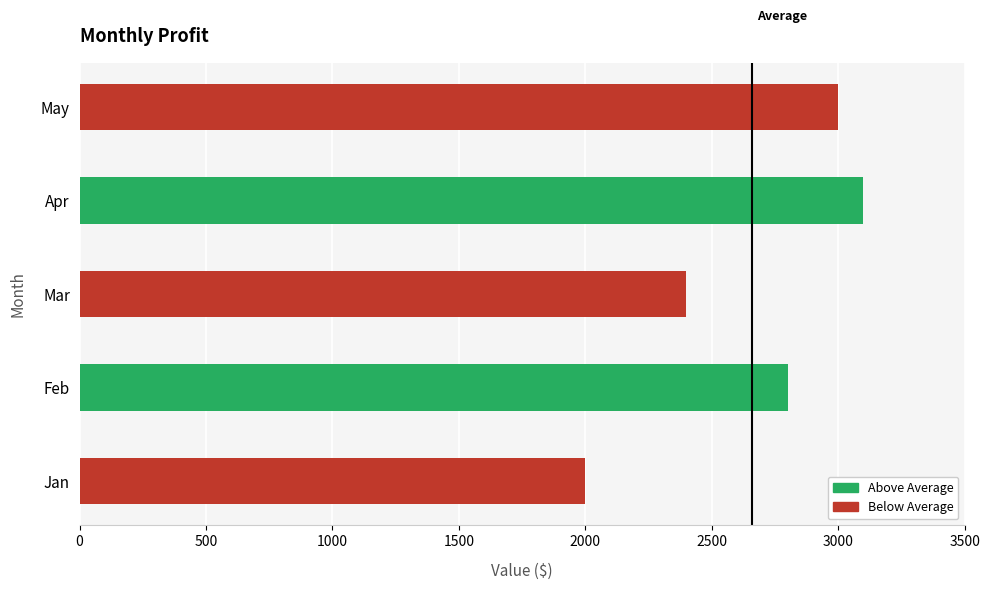

List the labels in order of value, largest first.

Apr, May, Feb, Mar, Jan